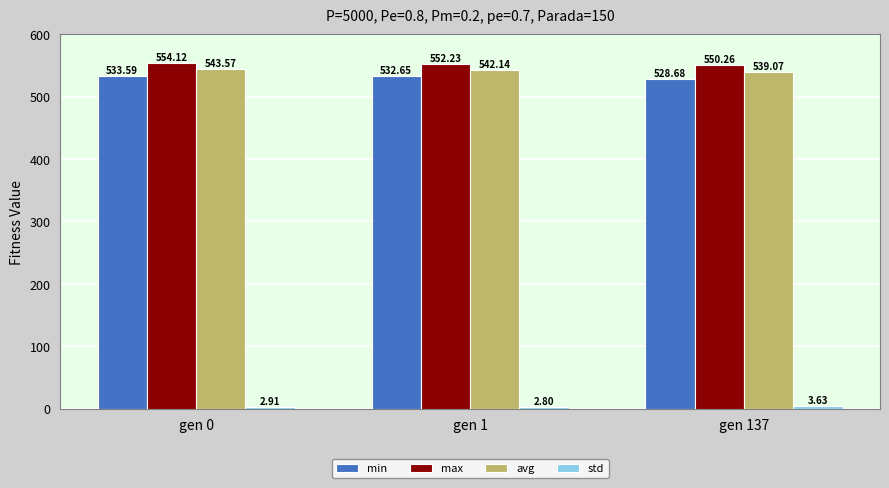

Is the value of avg at gen 1 greater than the value of min at gen 1?

Yes